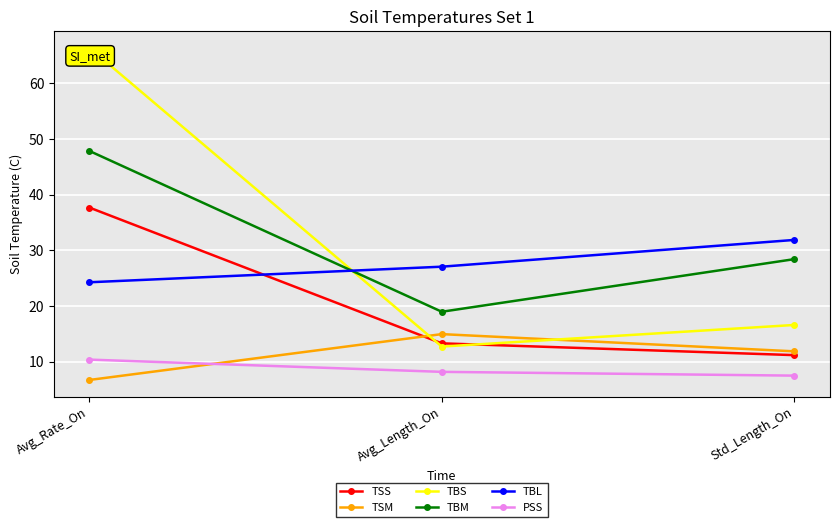

What is the greatest value displayed?

66.4